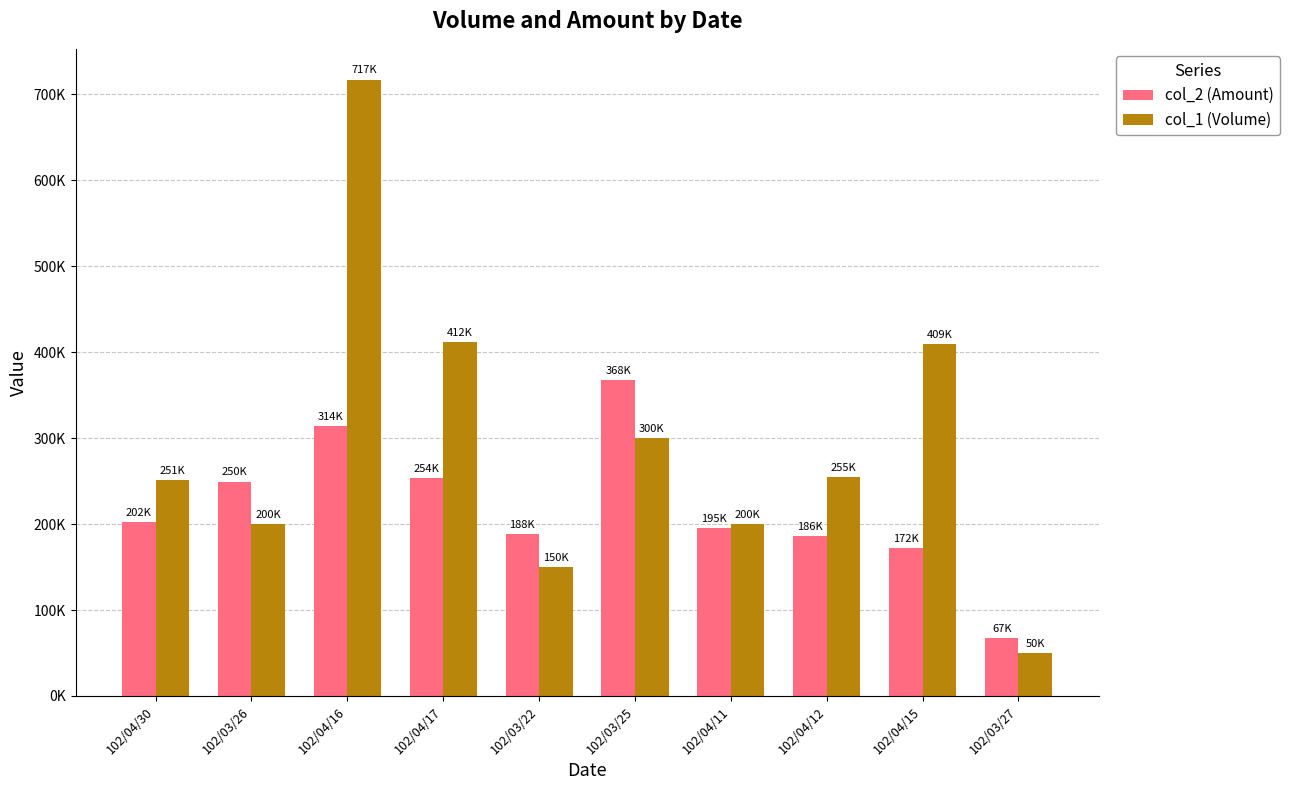

Does the chart contain stacked bars?

No